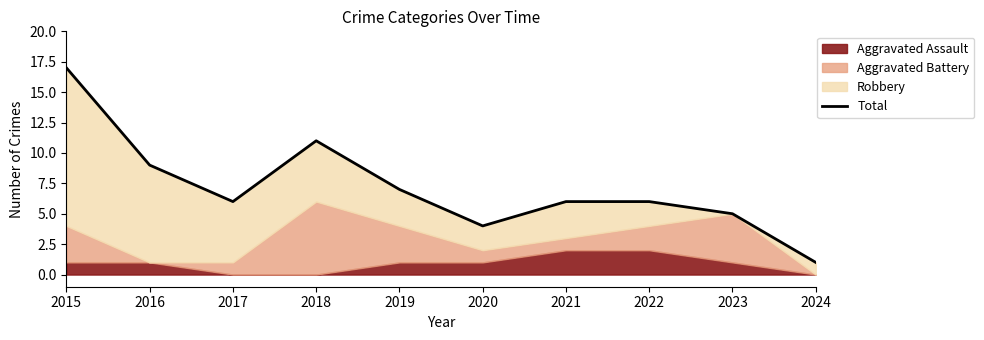

What is the value of the 10th point from the left?

1